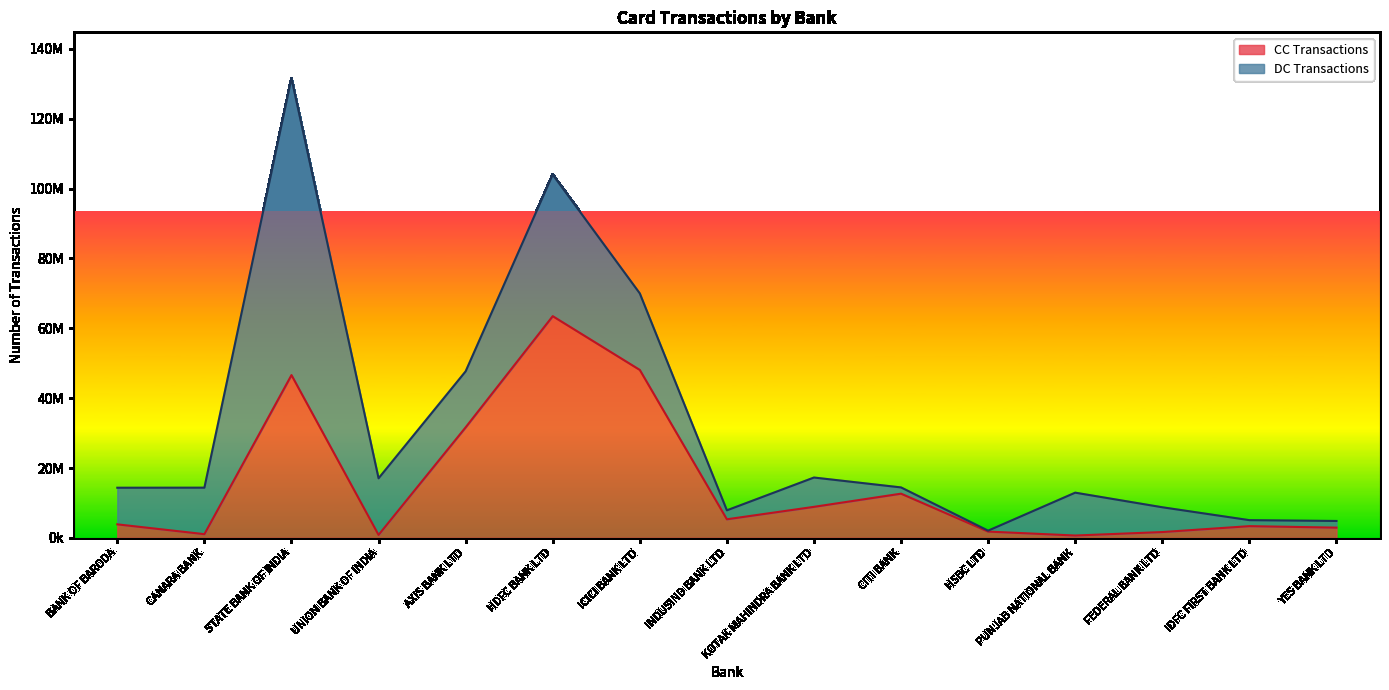

What is the label of the 7th point from the right?

KOTAK MAHINDRA BANK LTD